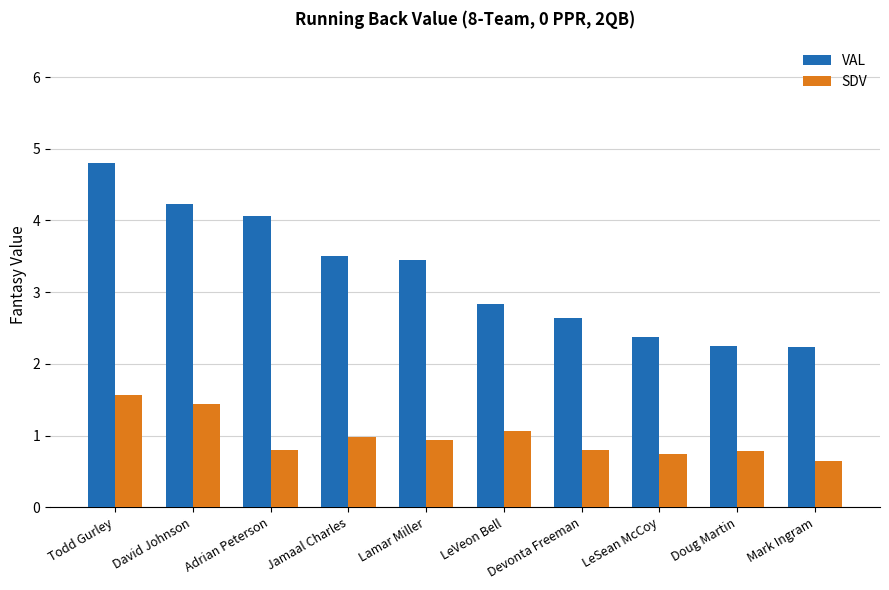

Which series changed the most between David Johnson and Adrian Peterson?

SDV